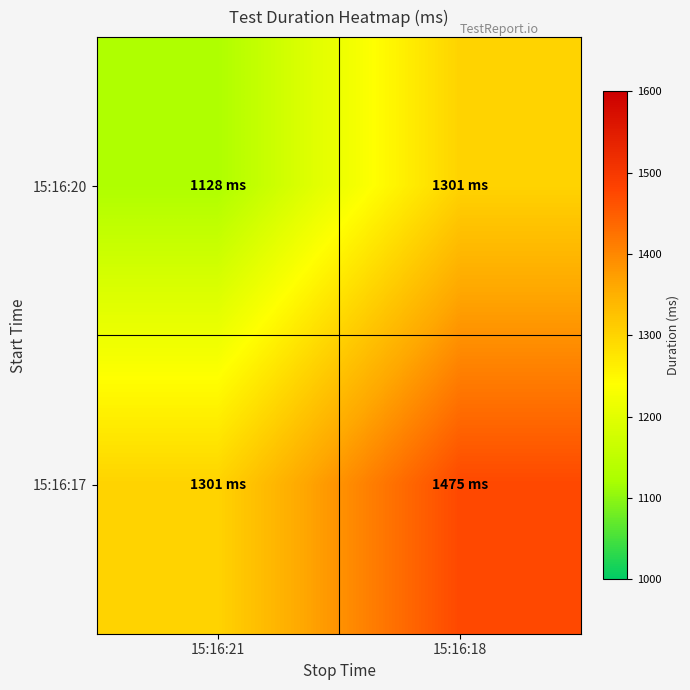

Rank the series at 15:16:21 from highest to lowest value.

15:16:17, 15:16:20